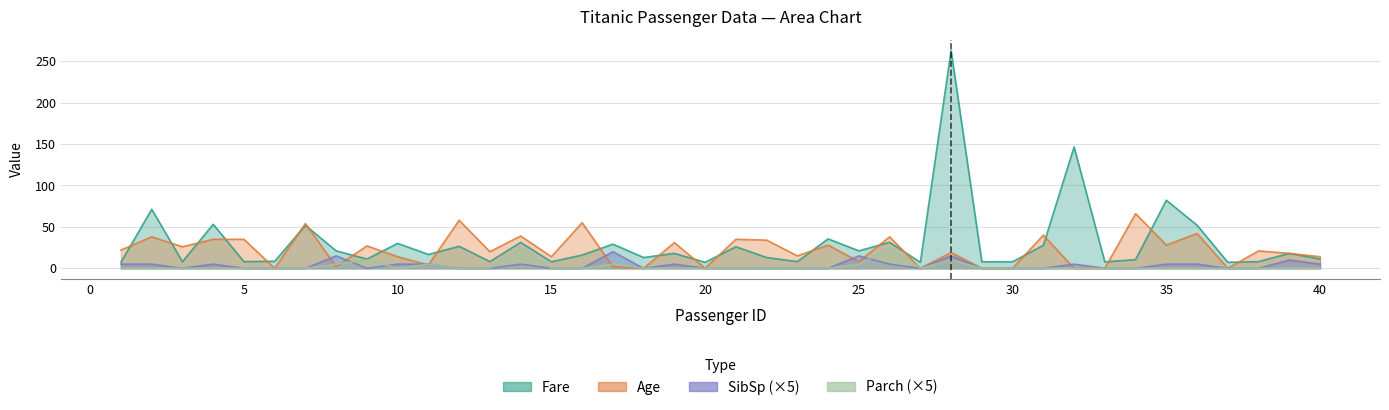

True or false: SibSp and Fare intersect in this chart.

False